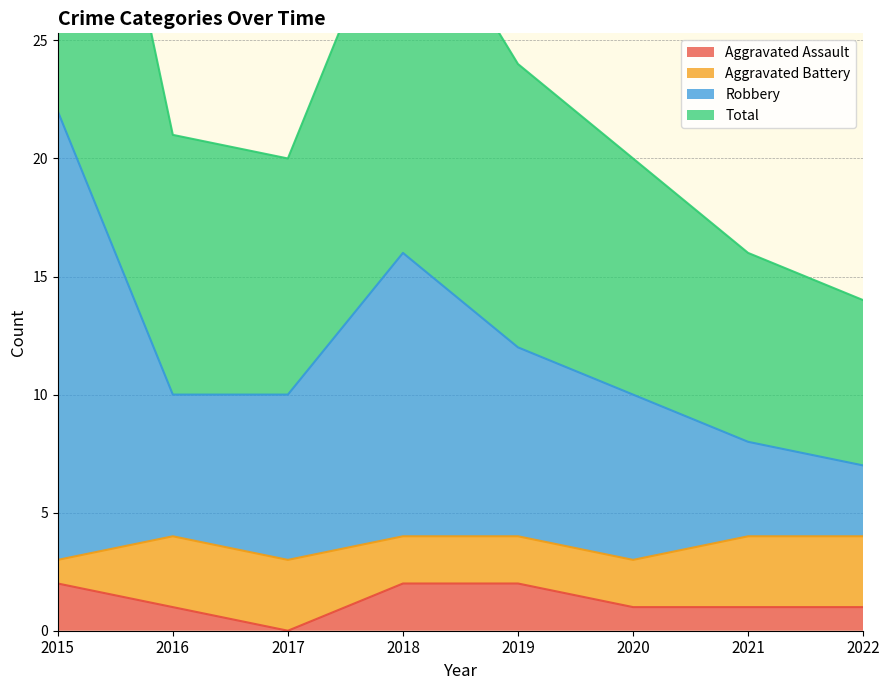

The Aggravated Assault series shows 2 at 2019. True or false?

True